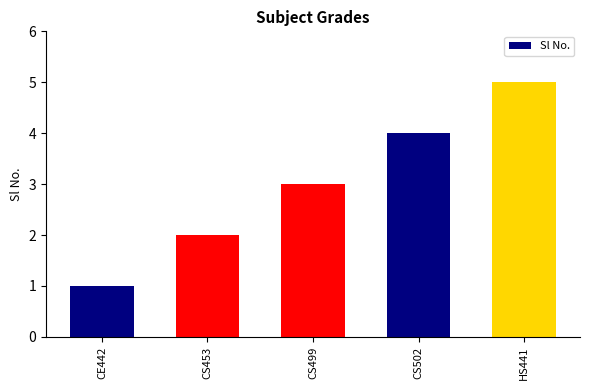

Which category has the lowest value across all series?

CE442